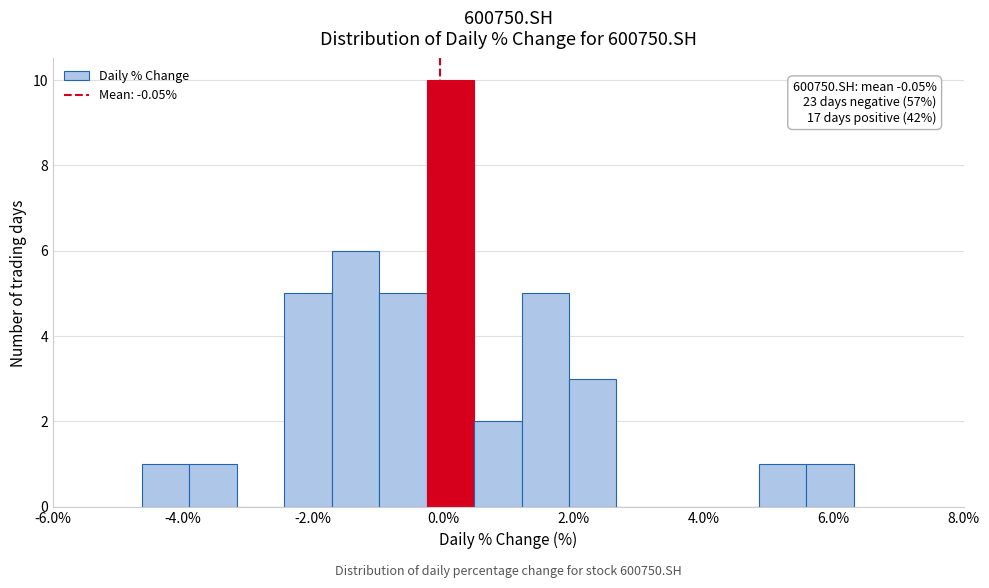

Read against the x-axis, roughly where is the centre of the tallest bar?

0.2